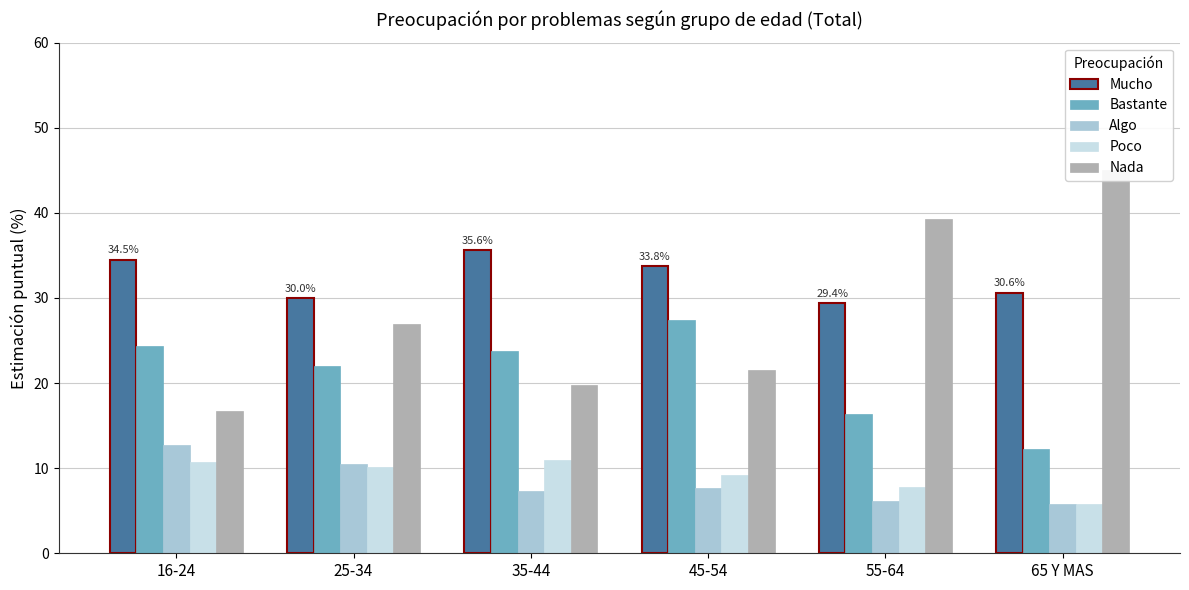

What is the maximum value for Nada?

45.0